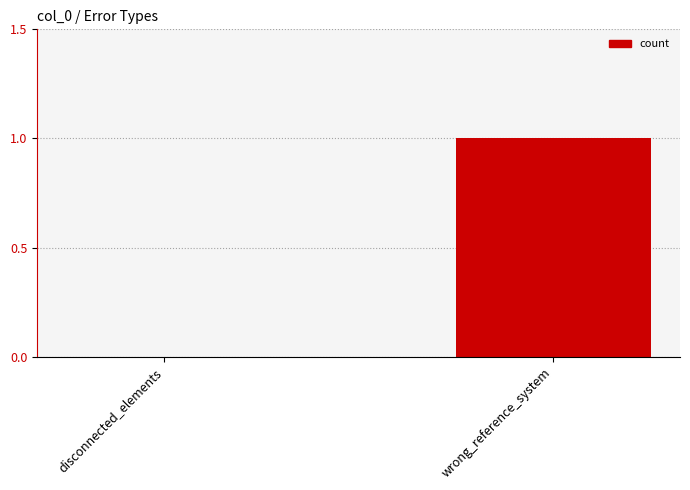

How many values are between 0 and 1?

2